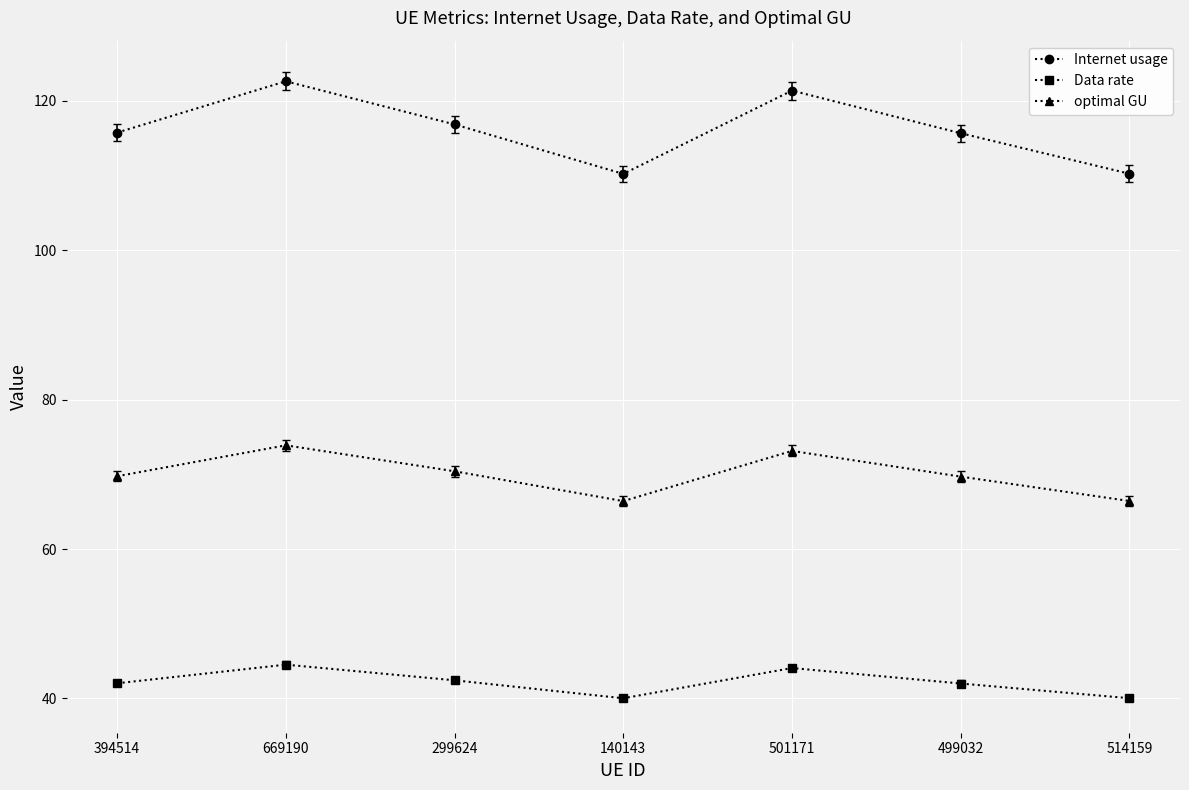

What is the sum of all Internet usage values?

812.8